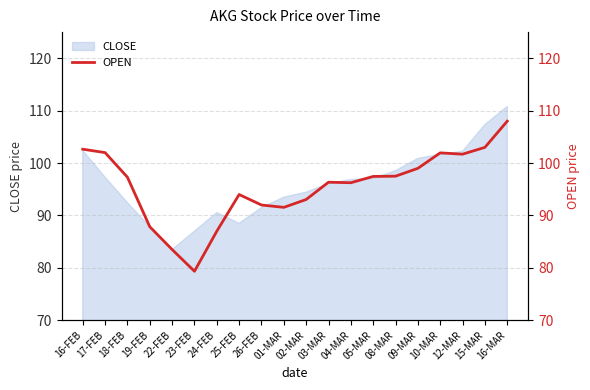

Approximately how many times larger is the value at 09-MAR compared to 23-FEB?

1.2